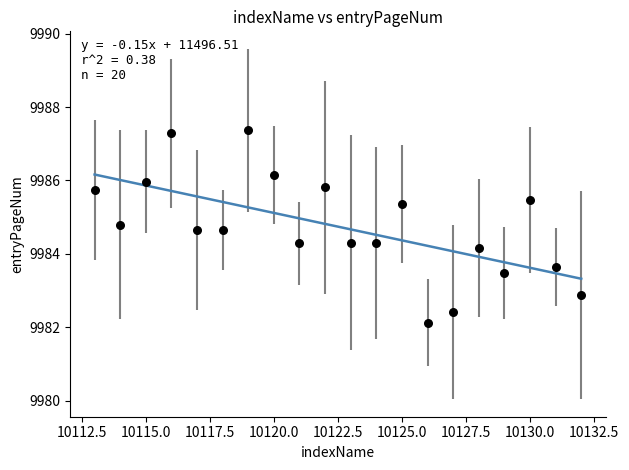

What is the range of Y values (max minus min)?

5.2